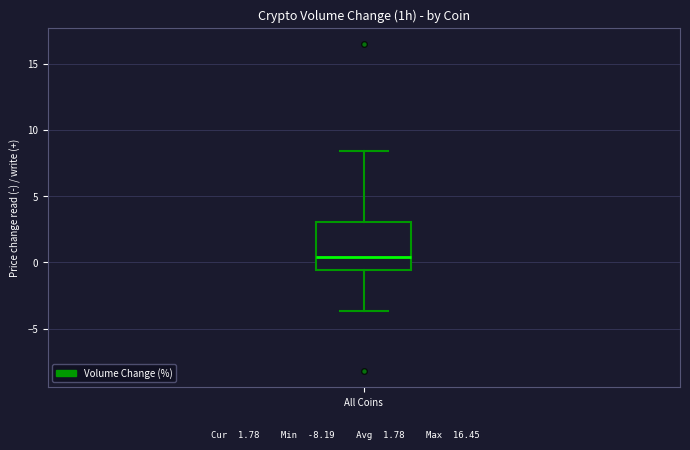

Transcribe this box plot: give where the median line is, the range the box spans, and where the two whiskers end, as read against the y-axis. The values are not printed on the chart, so give them approximately, as read against the axis.

median 0.5, box -0.5 to 3.0, whiskers -3.5 to 8.5